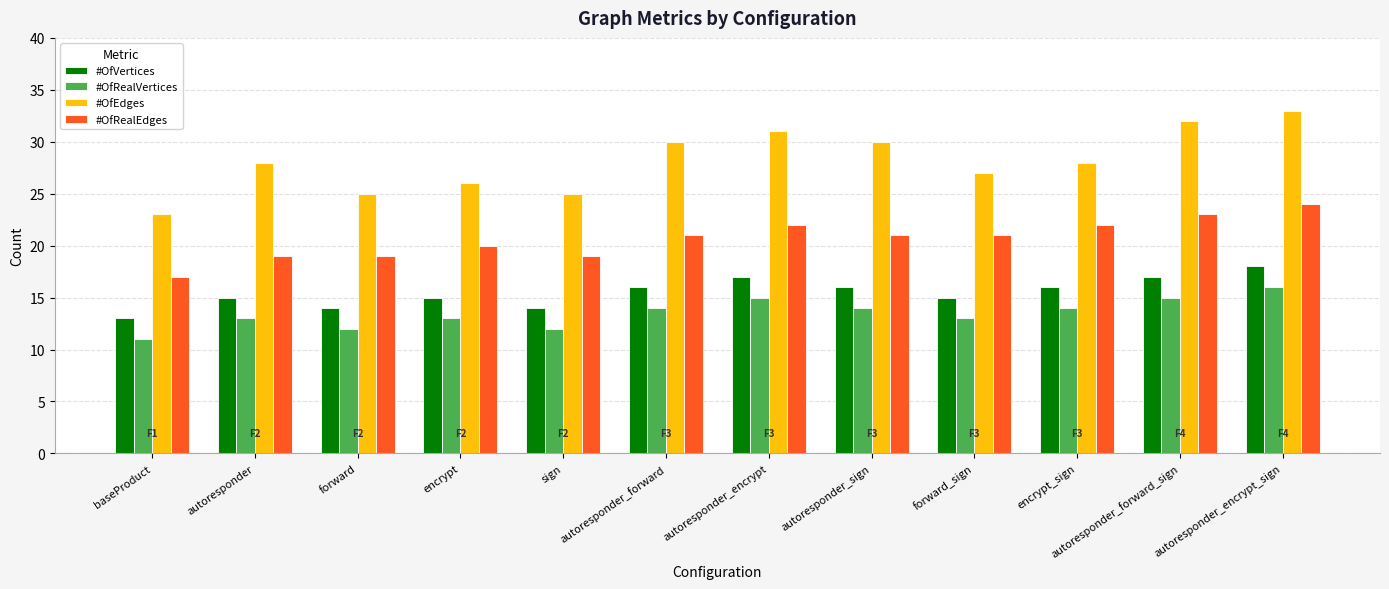

Reading right to left, list all the values displayed in this chart.

#OfVertices: 18	17	16	15	16	17	16	14	15	14	15	13
#OfRealVertices: 16	15	14	13	14	15	14	12	13	12	13	11
#OfEdges: 33	32	28	27	30	31	30	25	26	25	28	23
#OfRealEdges: 24	23	22	21	21	22	21	19	20	19	19	17